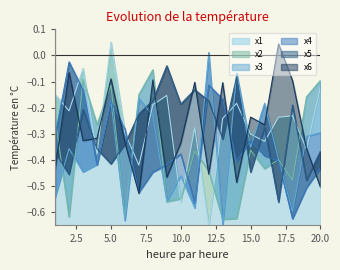

What are all the series names shown in the legend?

x1, x2, x3, x4, x5, x6